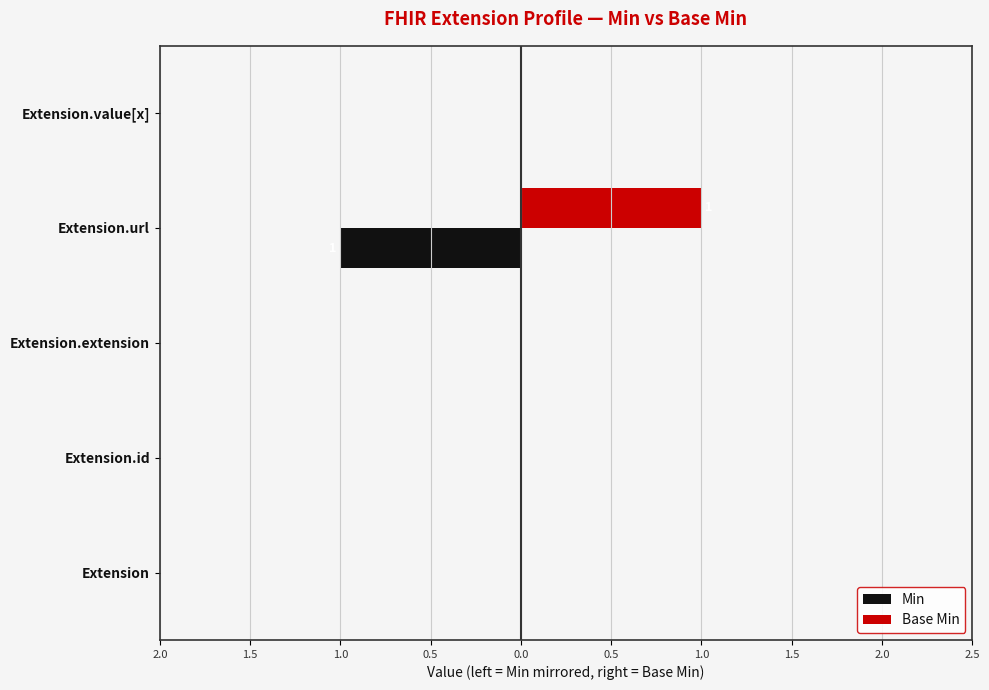

What are all the series names shown in the legend?

Min, Base Min